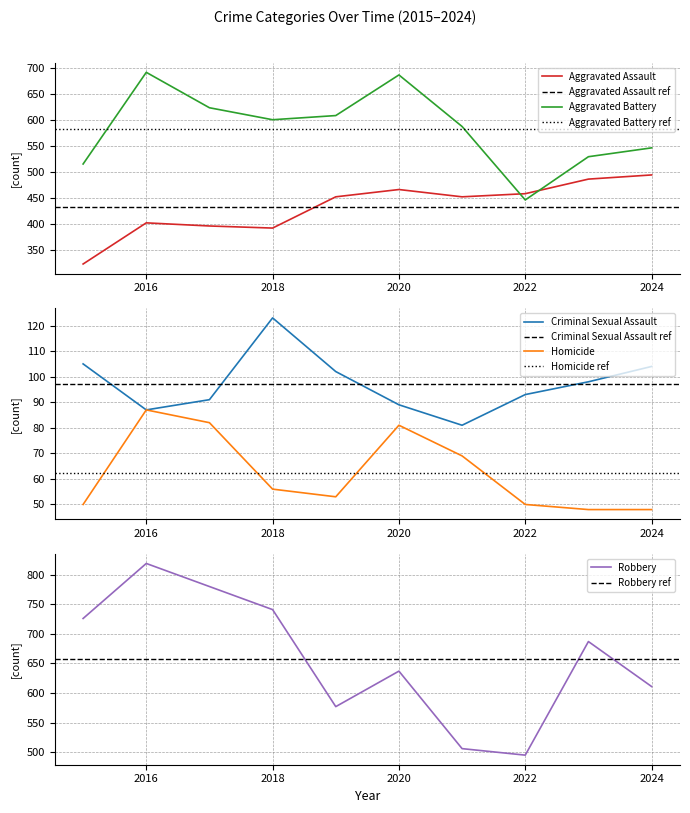

At which label does Aggravated Assault first exceed 452?

2020